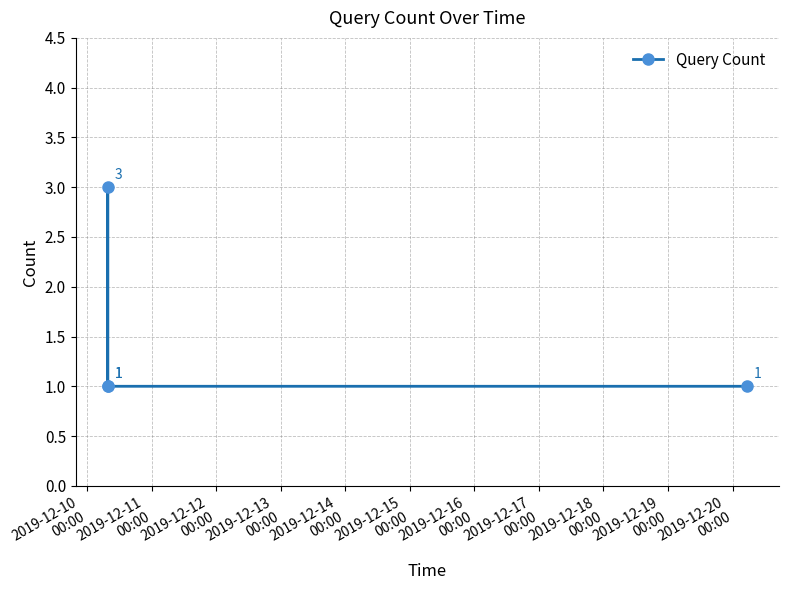

What is the maximum value shown in the chart?

3